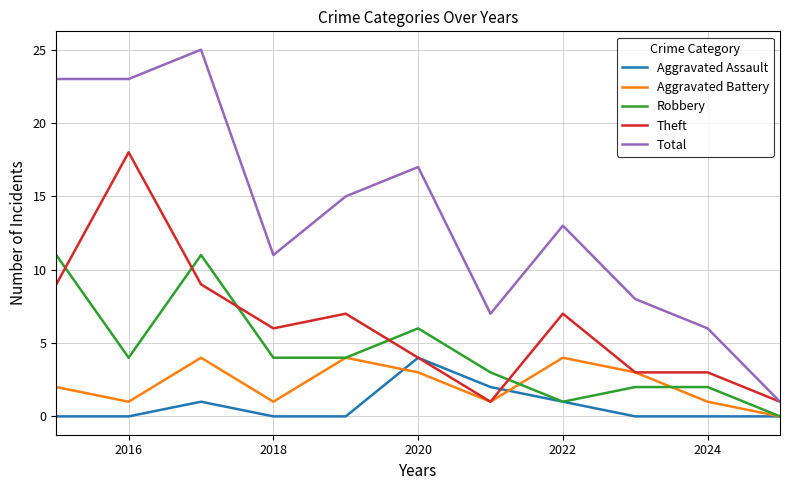

Which series has the largest total across all categories?

Total